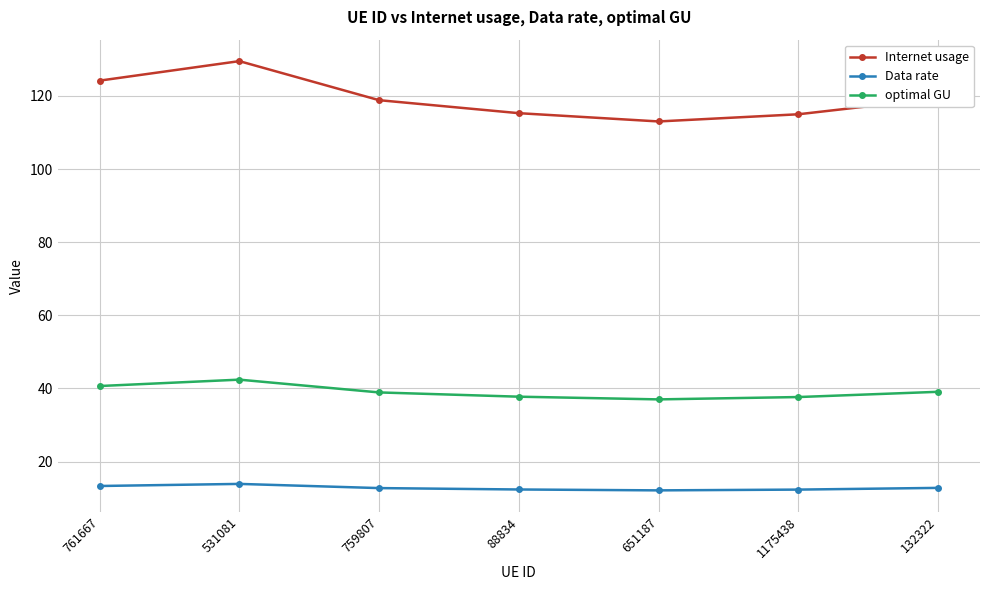

List the series in order of their overall mean, highest first.

Internet usage, optimal GU, Data rate